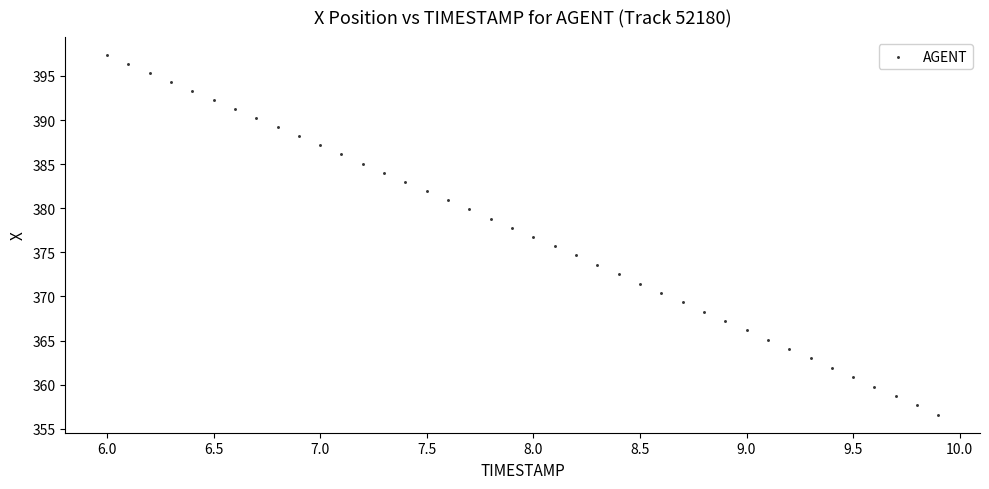

What is the range of Y values (max minus min)?

40.8